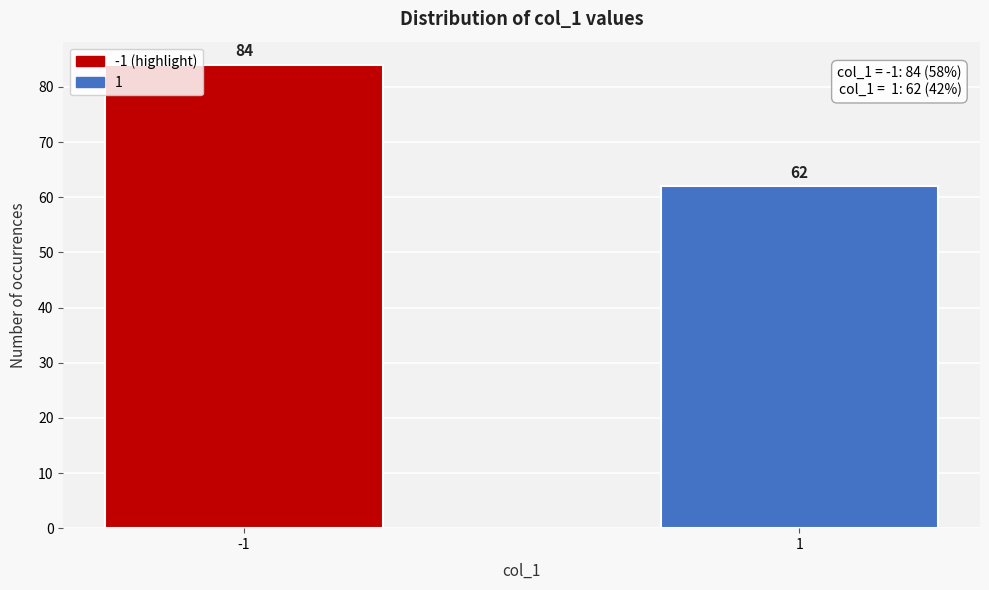

Reading left to right, list all the values displayed in this chart.

84	62